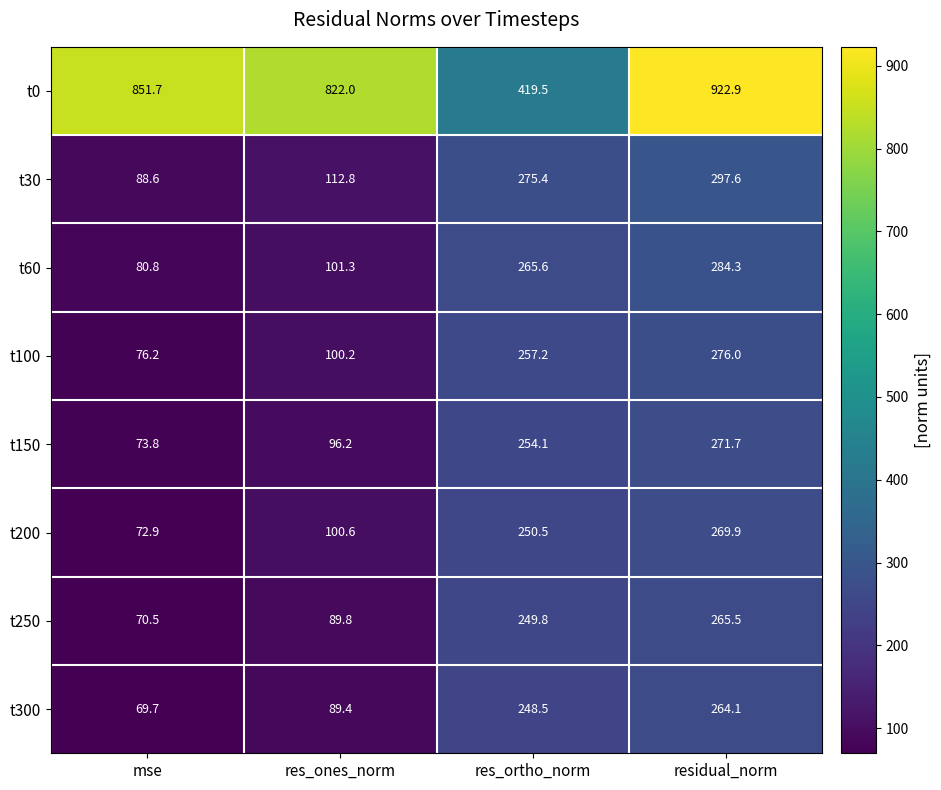

Where does the t200 series first go above 250?

res_ortho_norm